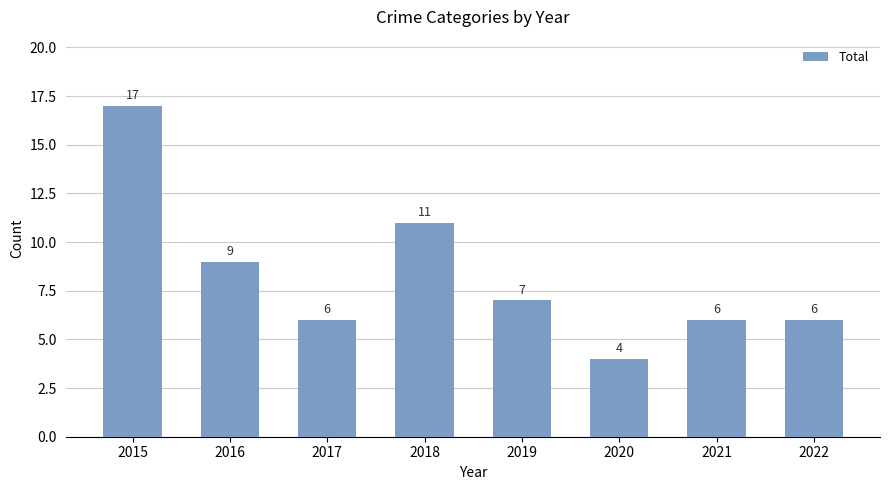

What is the smallest value displayed?

4